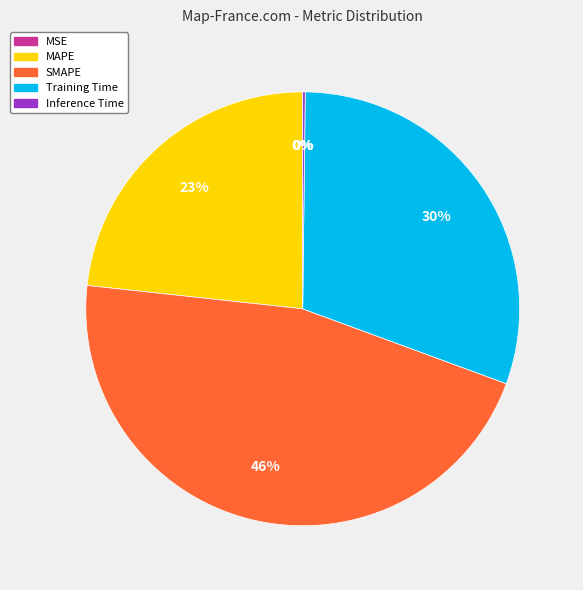

Is the sum of SMAPE and Training Time greater than half?

Yes